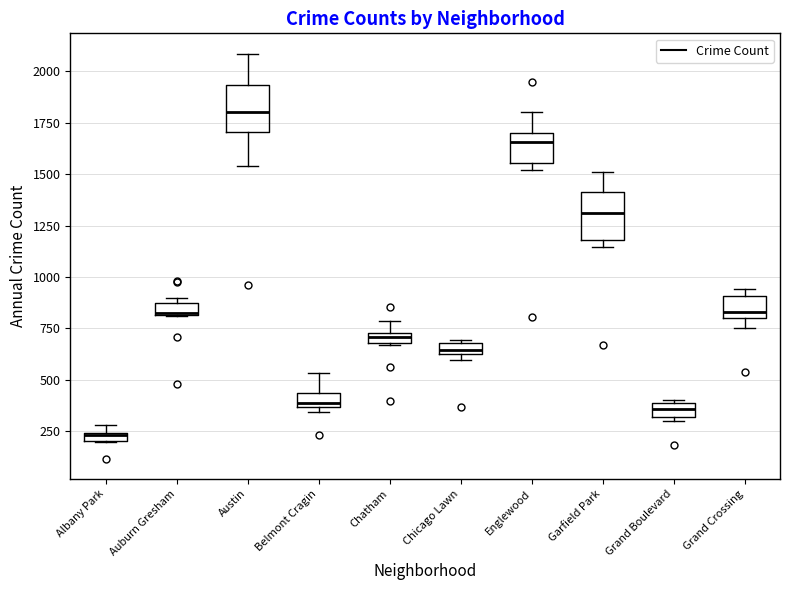

Which box has the lowest median line?

Albany Park